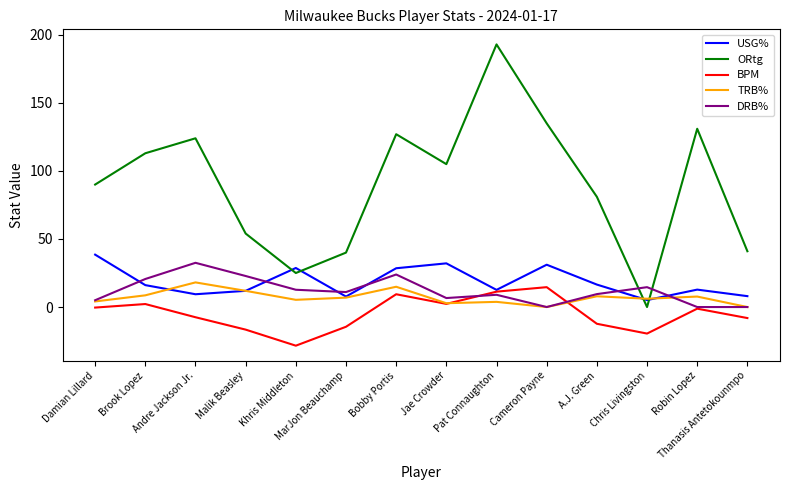

What is the highest value of the ORtg series?

193.0